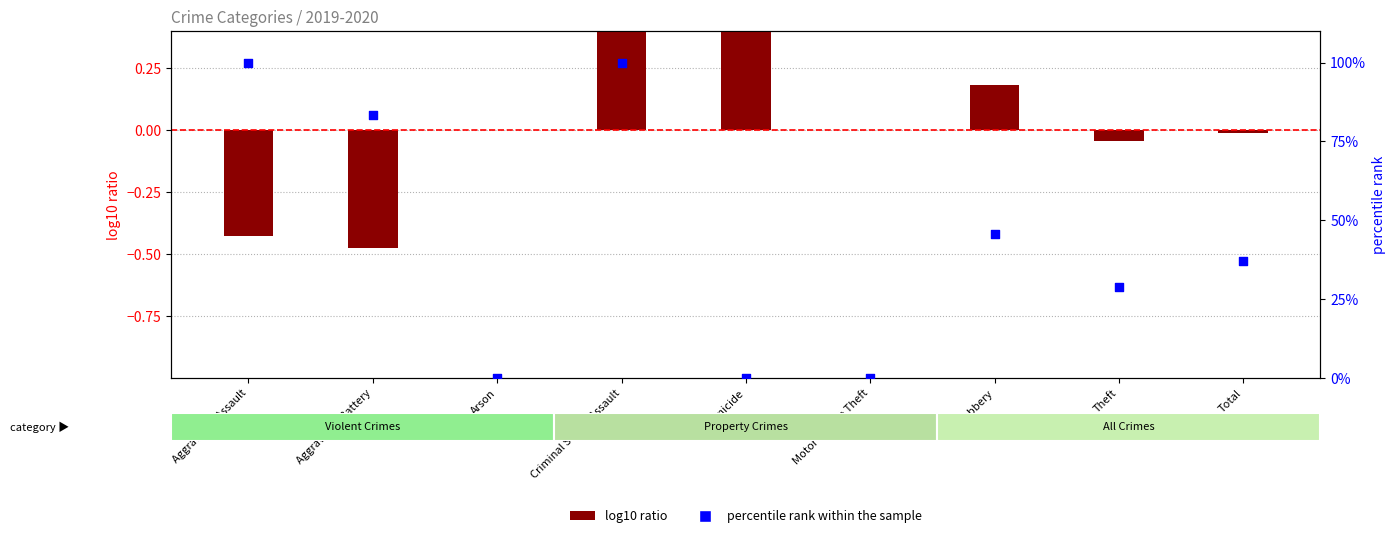

Is the value of log10 ratio at Motor Vehicle Theft greater than the value of percentile rank within the sample at Total?

No